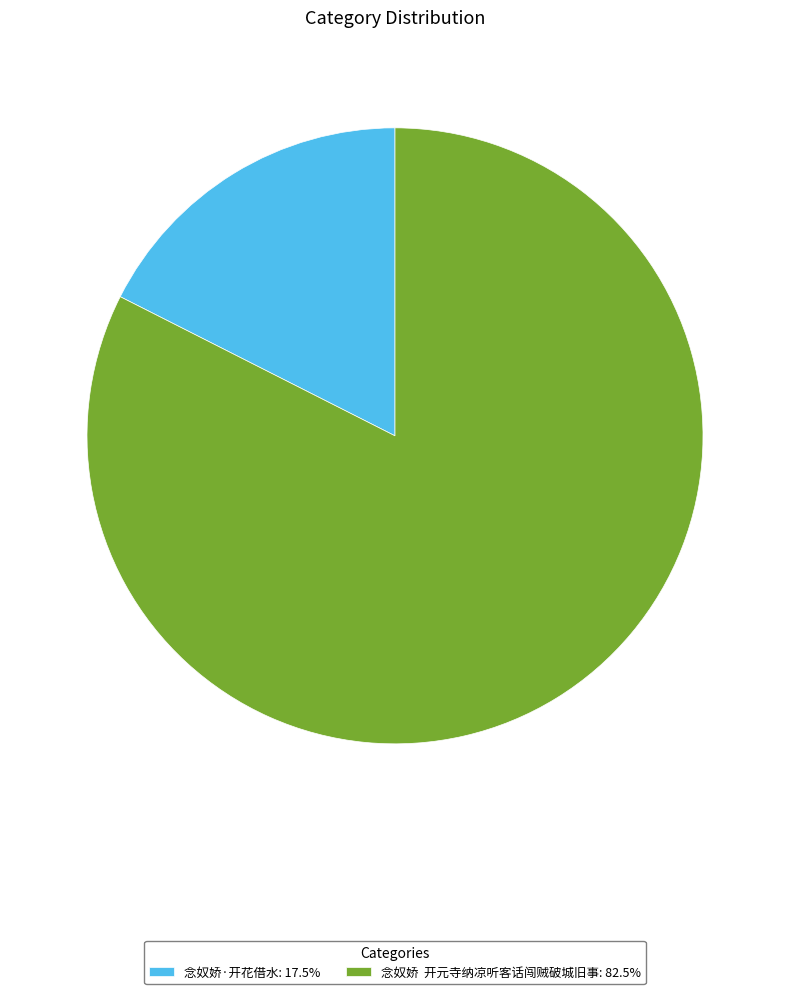

Do 念奴娇·开花借水: 17.5% and 念奴娇 开元寺纳凉听客话闯贼破城旧事: 82.5% together represent more than half of the pie?

Yes